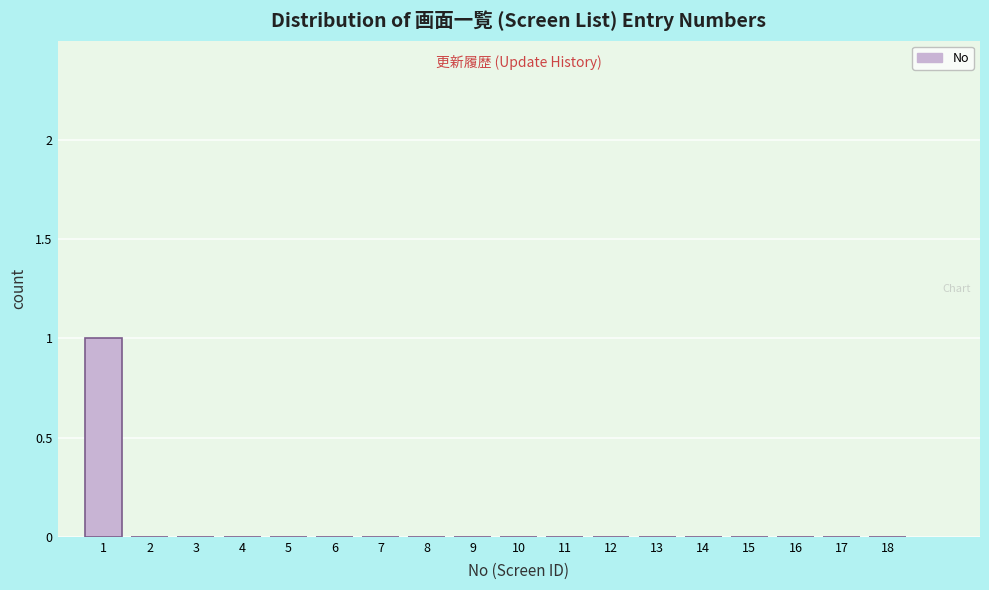

Reading left to right, what are all the values shown in this chart?

1=1	2=0	3=0	4=0	5=0	6=0	7=0	8=0	9=0	10=0	11=0	12=0	13=0	14=0	15=0	16=0	17=0	18=0